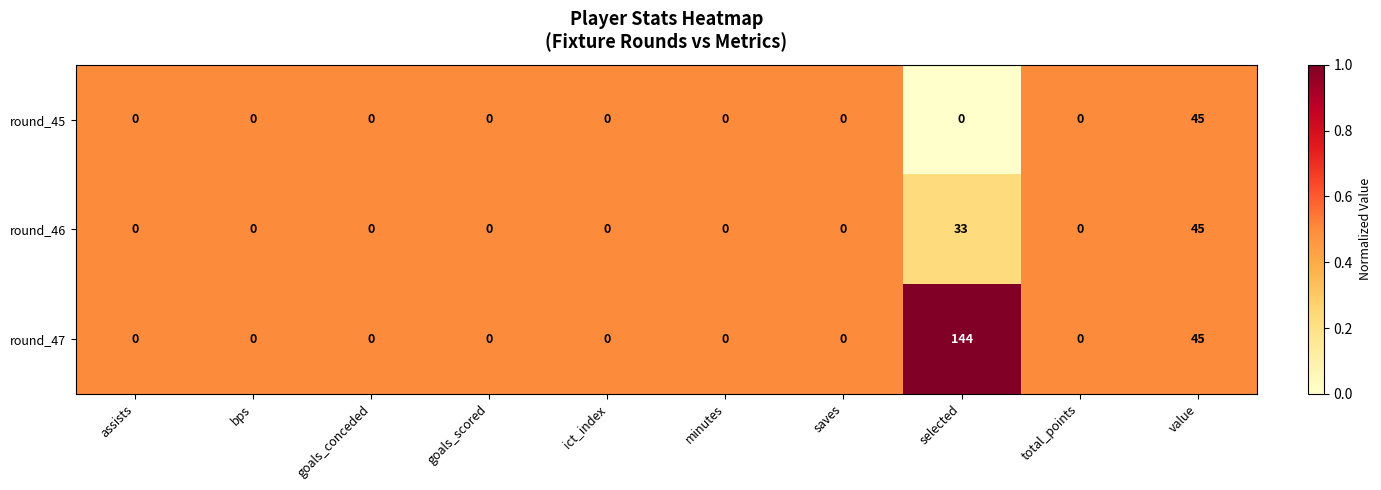

Reading right to left, list all the values displayed in this chart.

round_45: 45	0	0	0	0	0	0	0	0	0
round_46: 45	0	33	0	0	0	0	0	0	0
round_47: 45	0	144	0	0	0	0	0	0	0